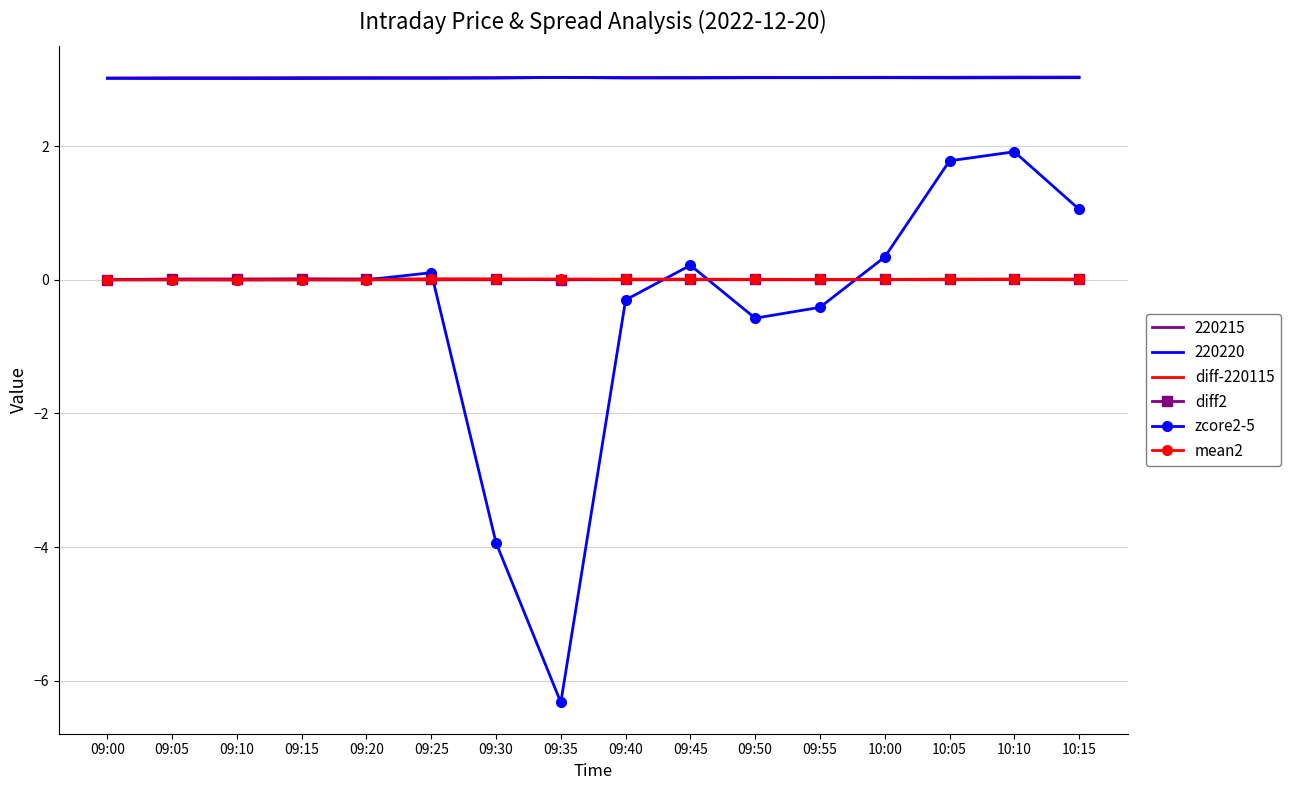

True or false: zcore2-5 has a value of -3.9 at 09:30.

True